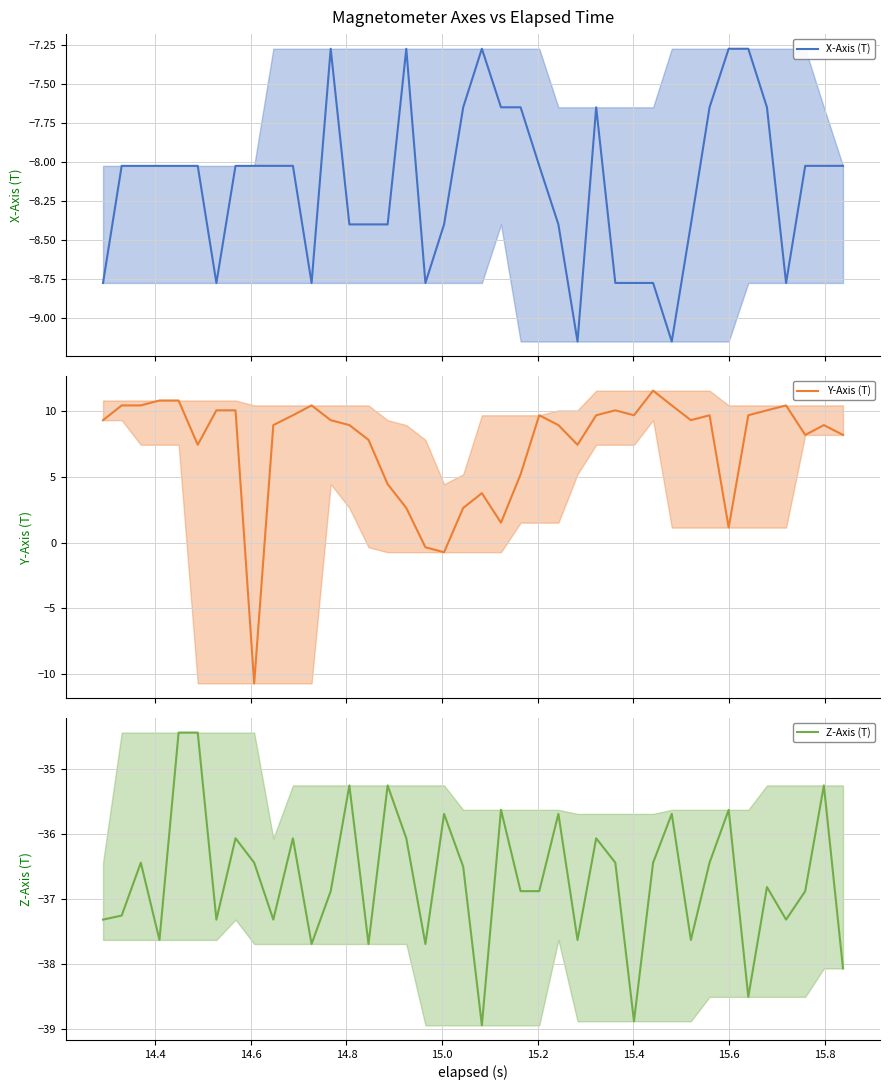

Which series has the largest total across all categories?

Y-Axis (T)